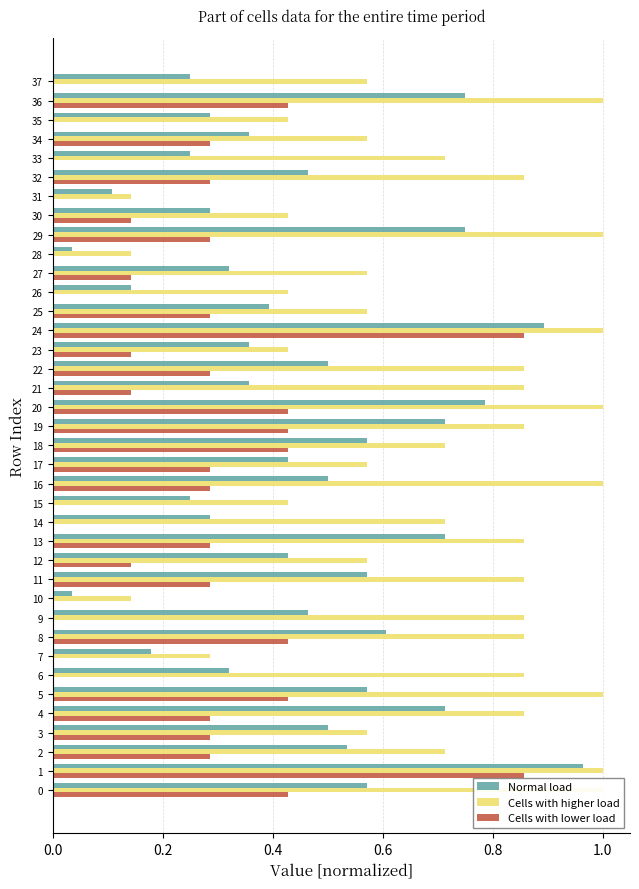

The value of Cells with lower load at 5 is 0.6. True or false?

False